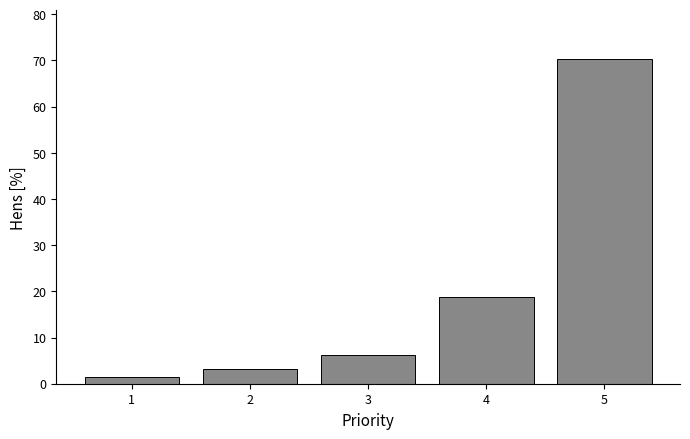

What is the average value?

20.0